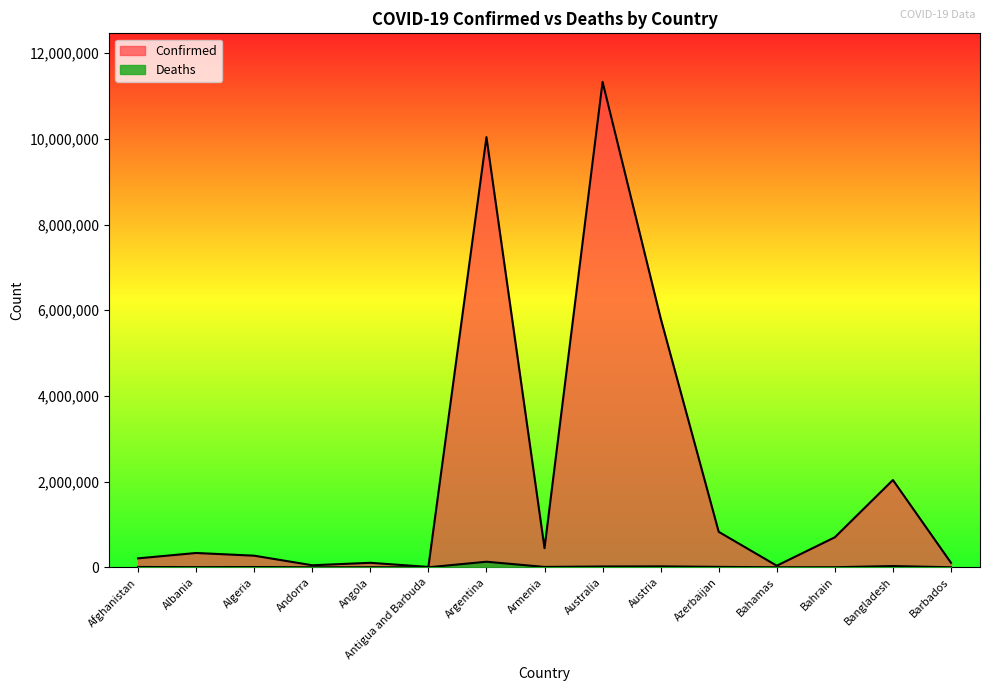

What are all the series names shown in the legend?

Confirmed, Deaths